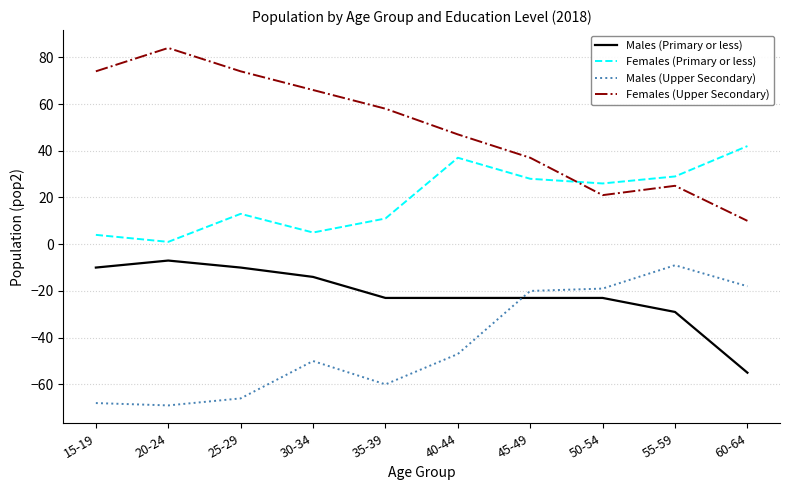

True or false: Males (Primary or less) and Females (Upper Secondary) intersect in this chart.

False